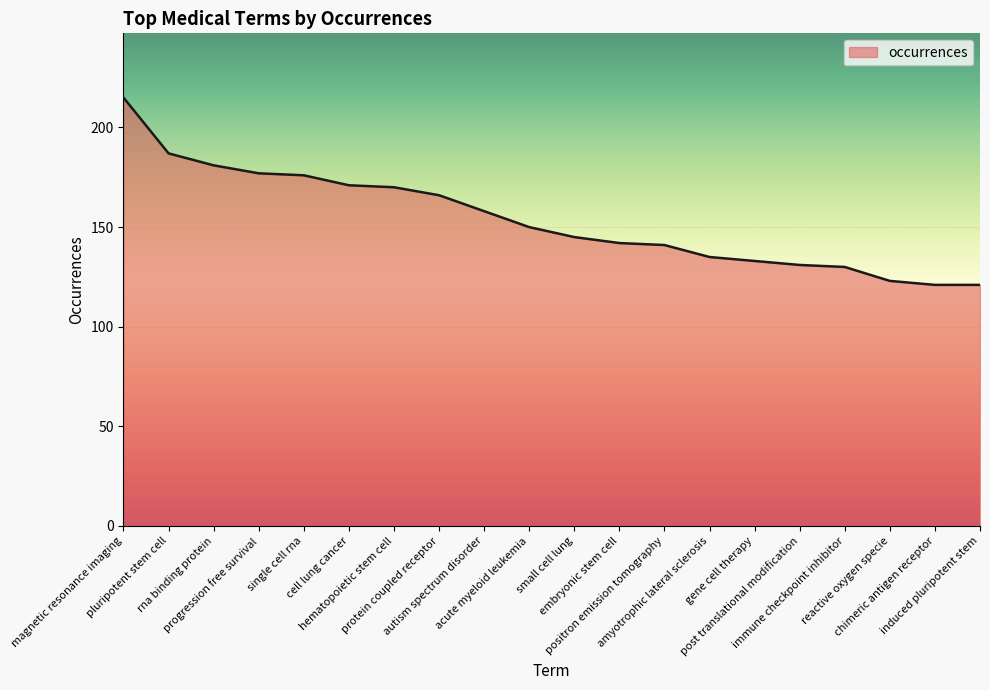

What is the minimum value shown in the chart?

121